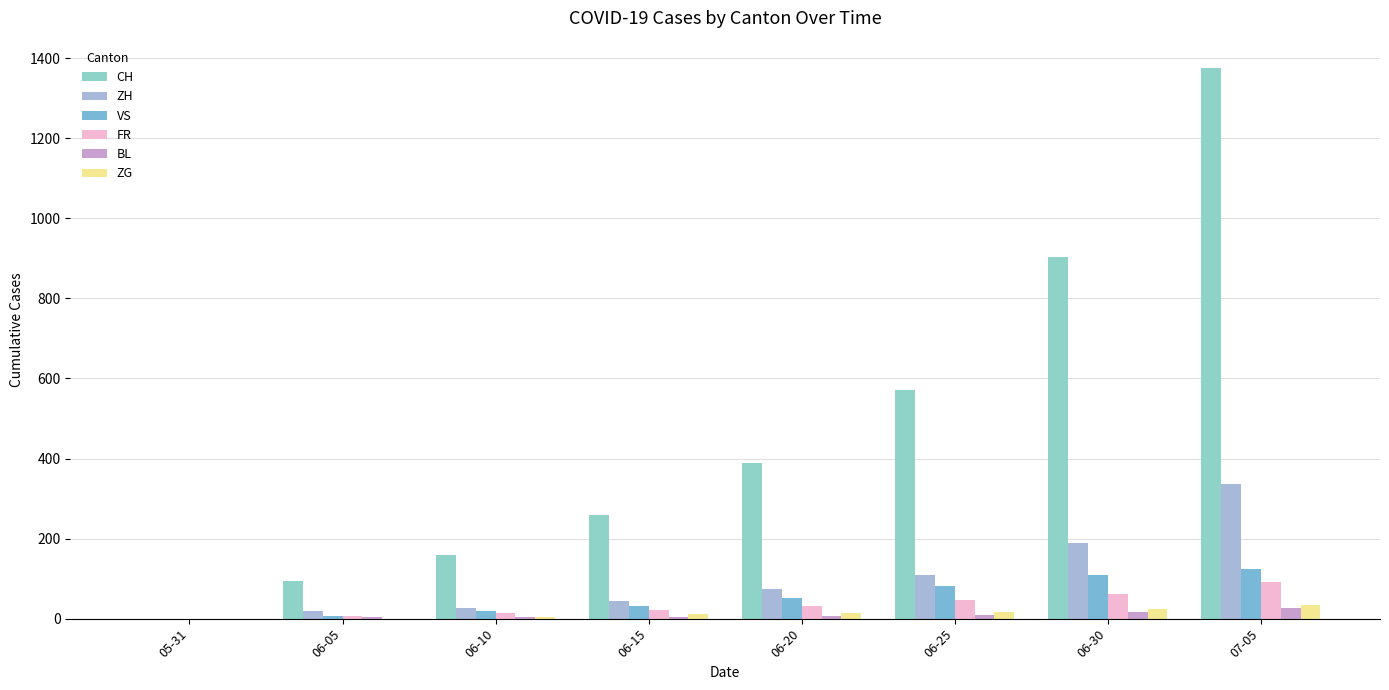

The ZH series shows 0 at 05-31. True or false?

True